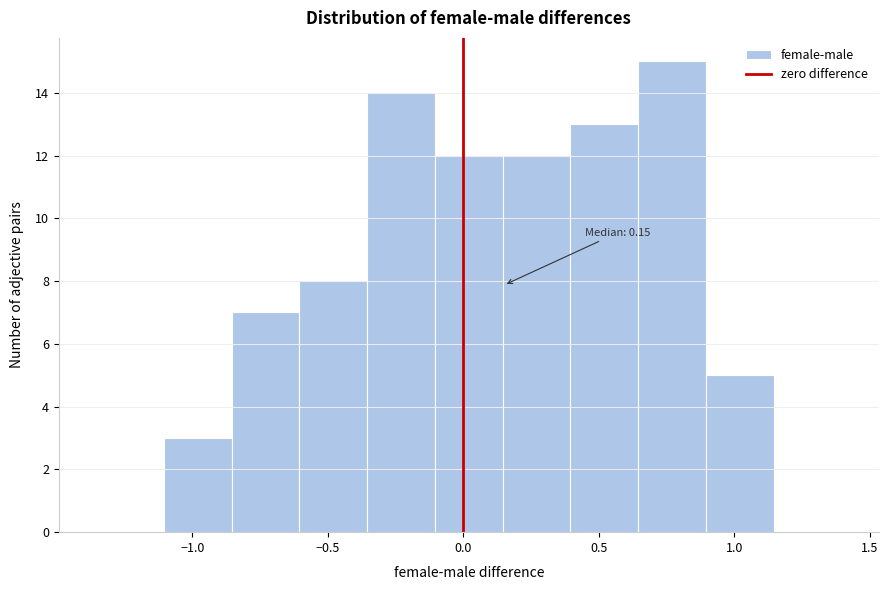

Which range on the x-axis has the tallest bar?

0.65 to 0.90